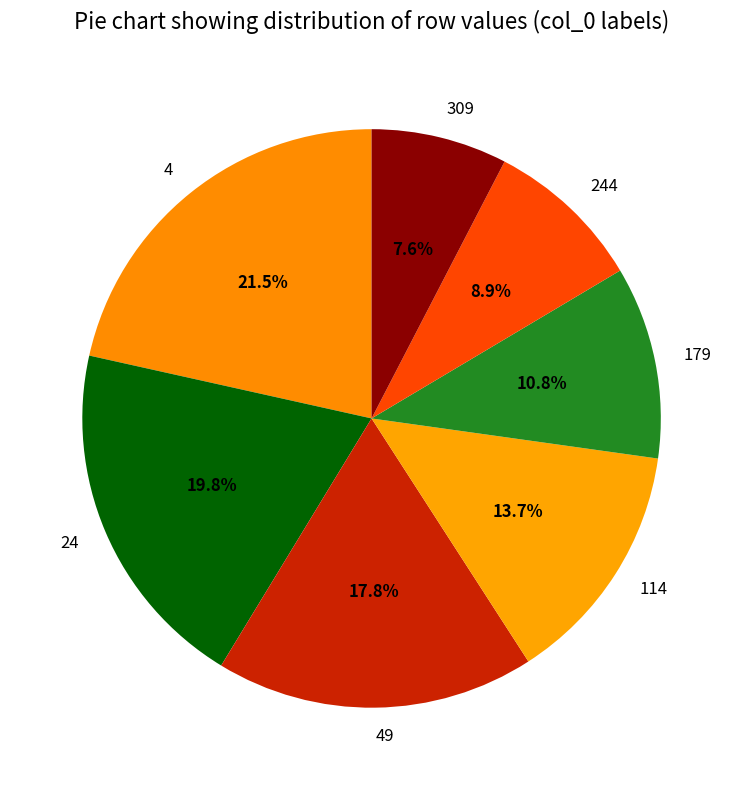

Which category has the smallest portion of the pie?

309